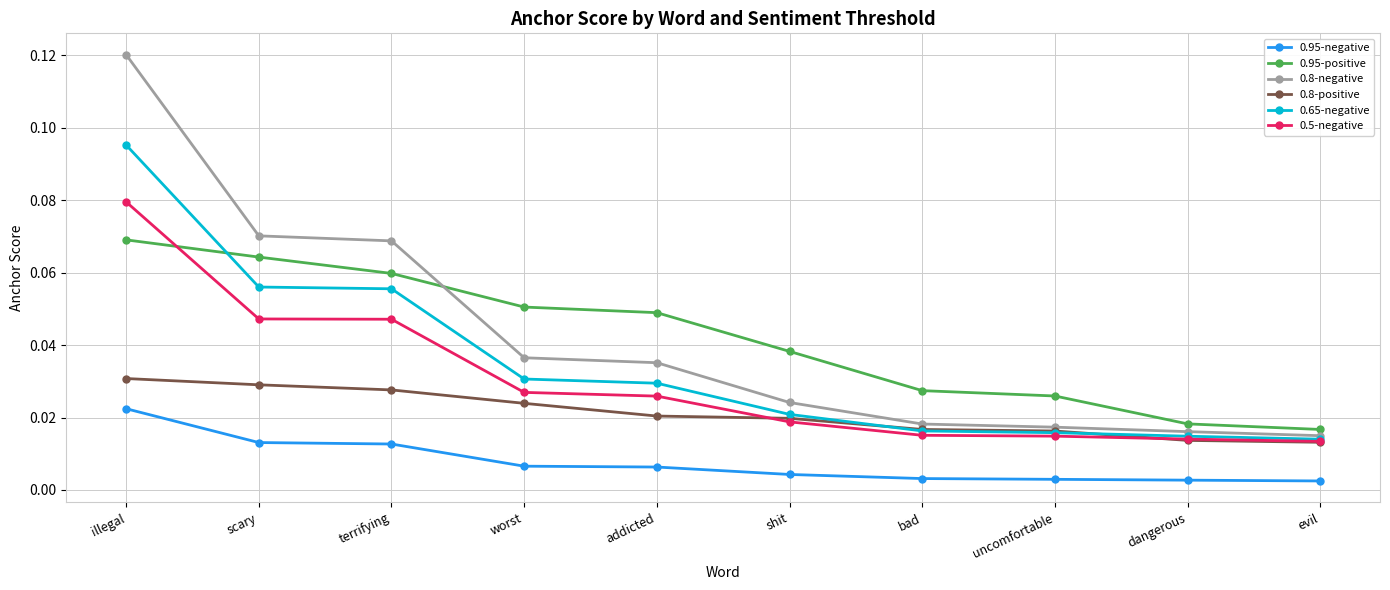

What is the label of the 8th point from the left?

uncomfortable